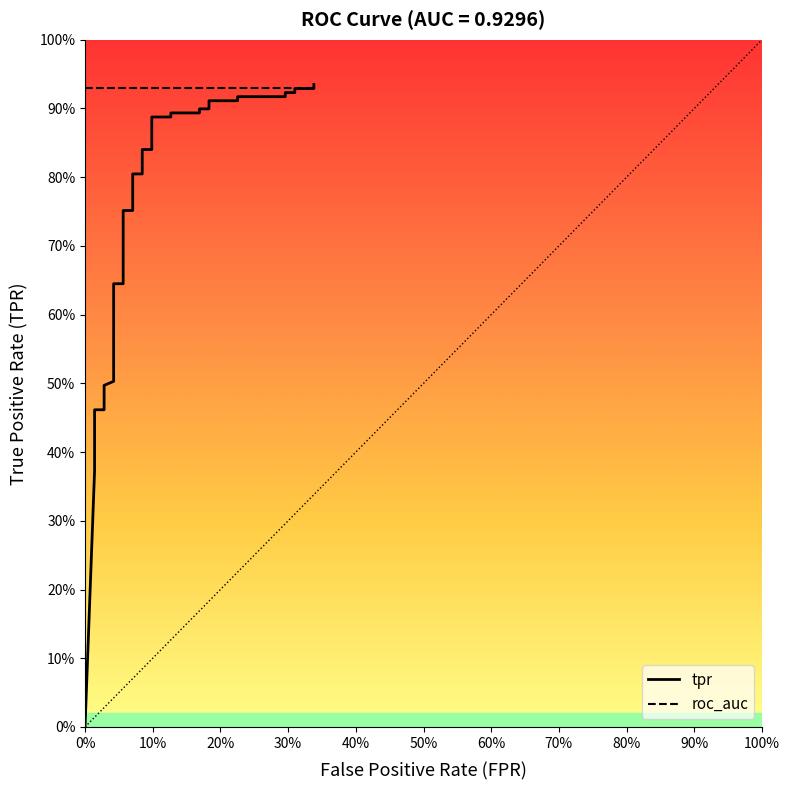

Does the chart have visible grid lines?

No